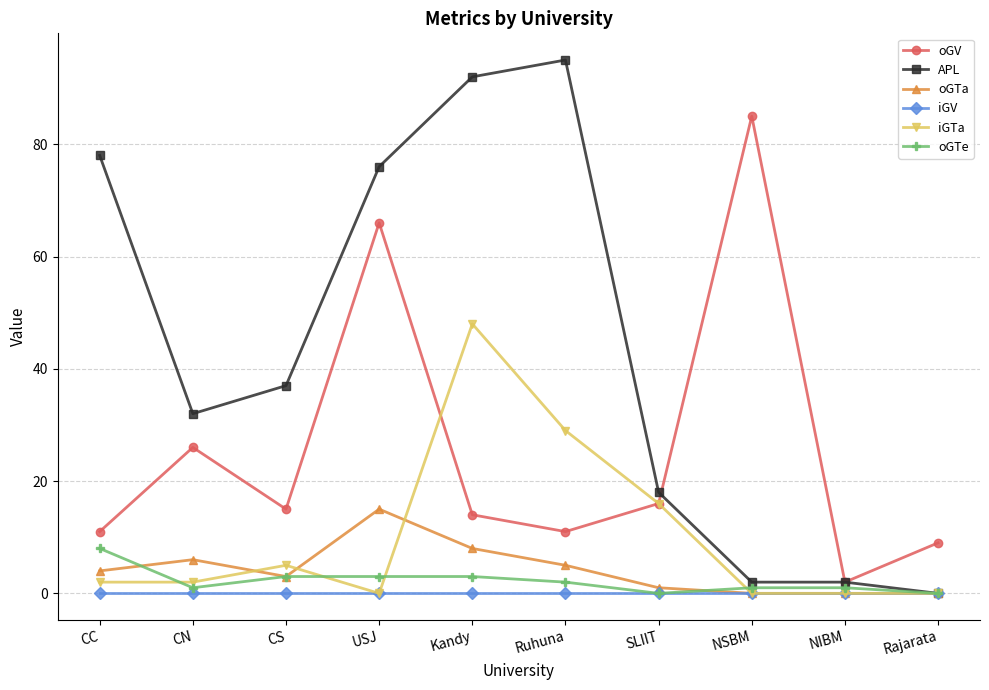

How many lines are shown in the chart?

6